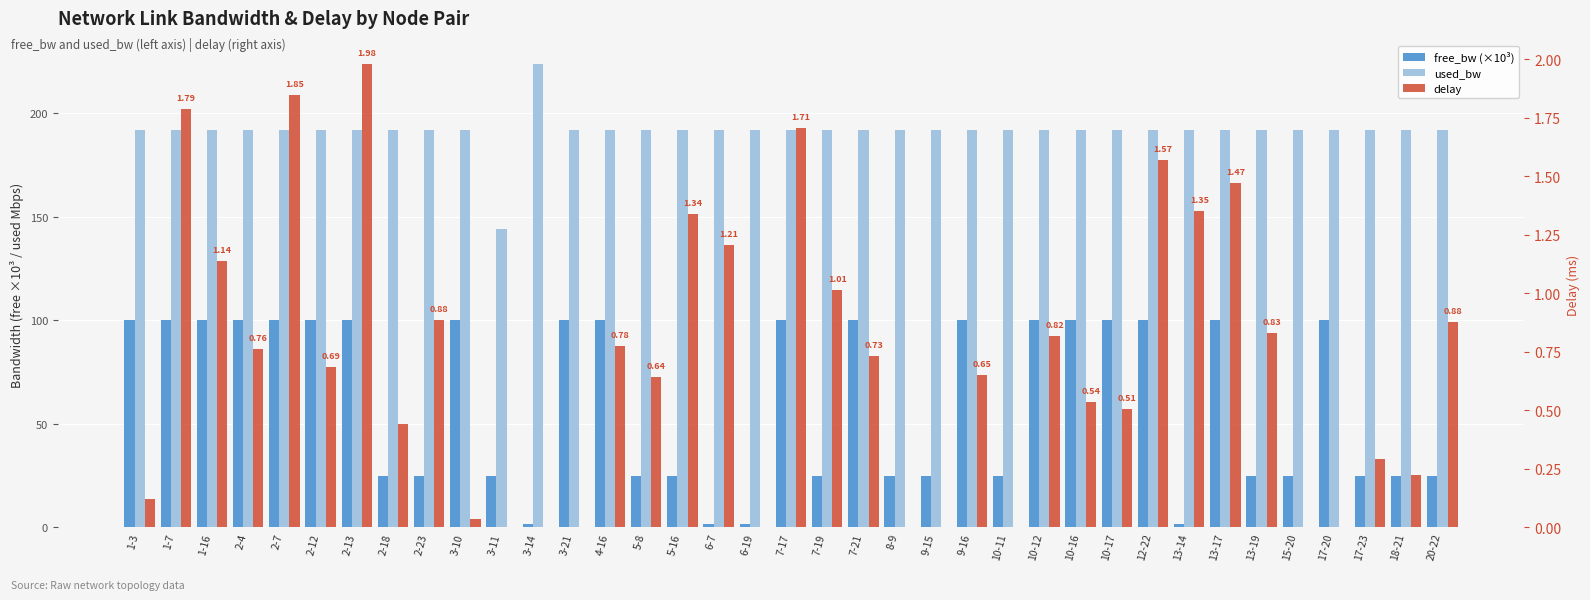

What is the label of the 1st bar from the right?

20-22